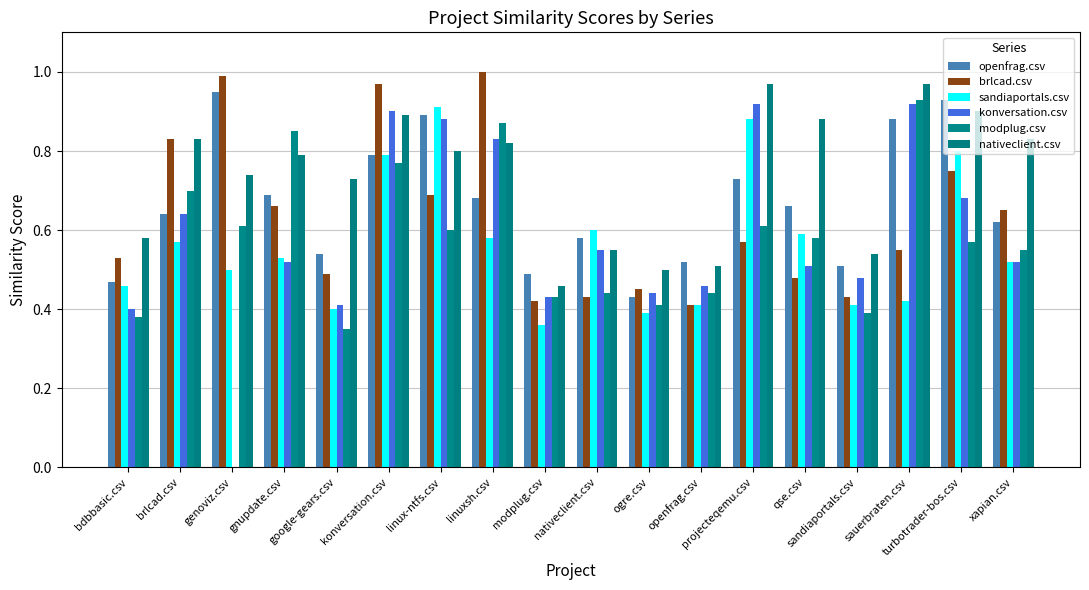

Which category has the highest value in the nativeclient.csv series?

projecteqemu.csv